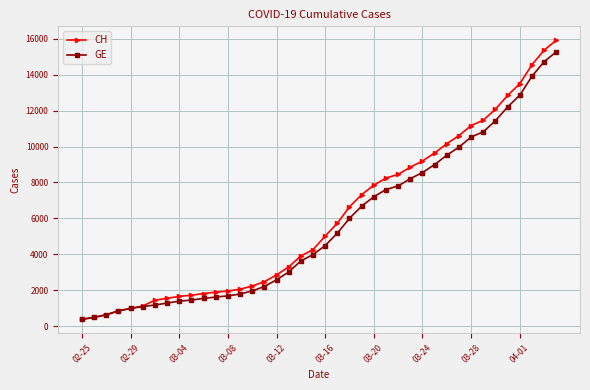

What is the smallest value displayed?

375